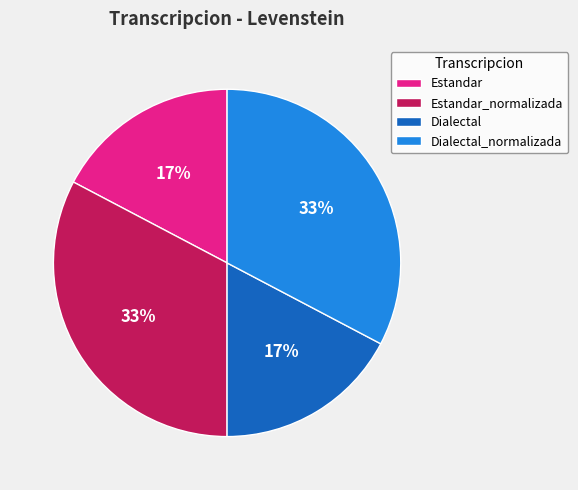

Is there any slice that represents more than half of the pie?

No